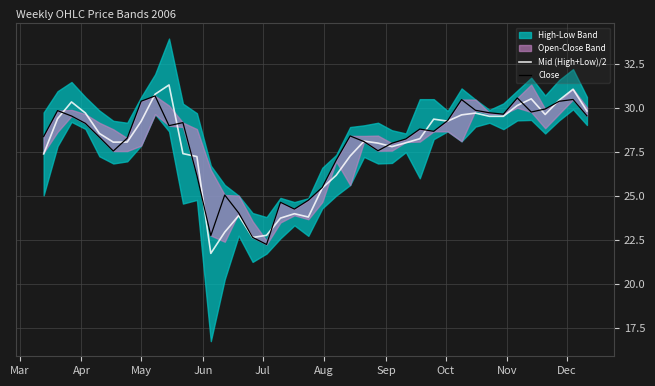

What is the maximum value for Mid (High+Low)/2?

31.3